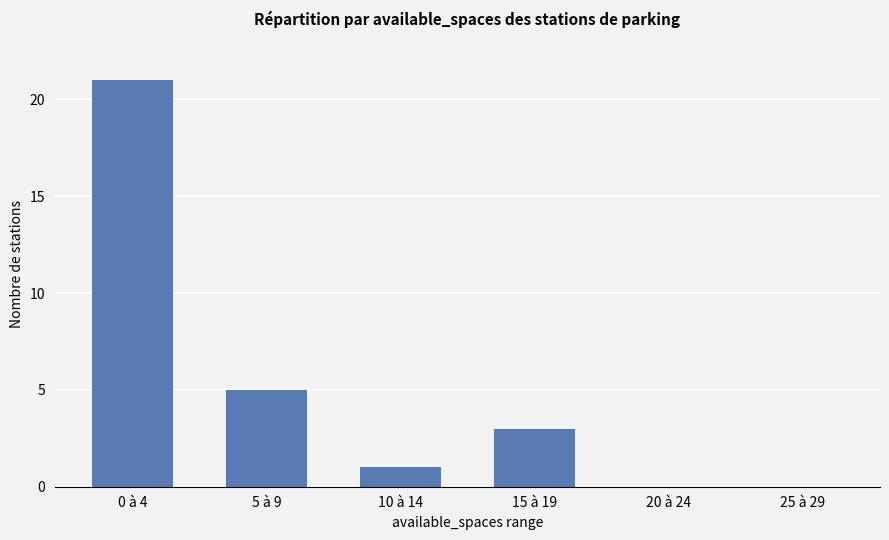

The value at 10 à 14 is 1. True or false?

True